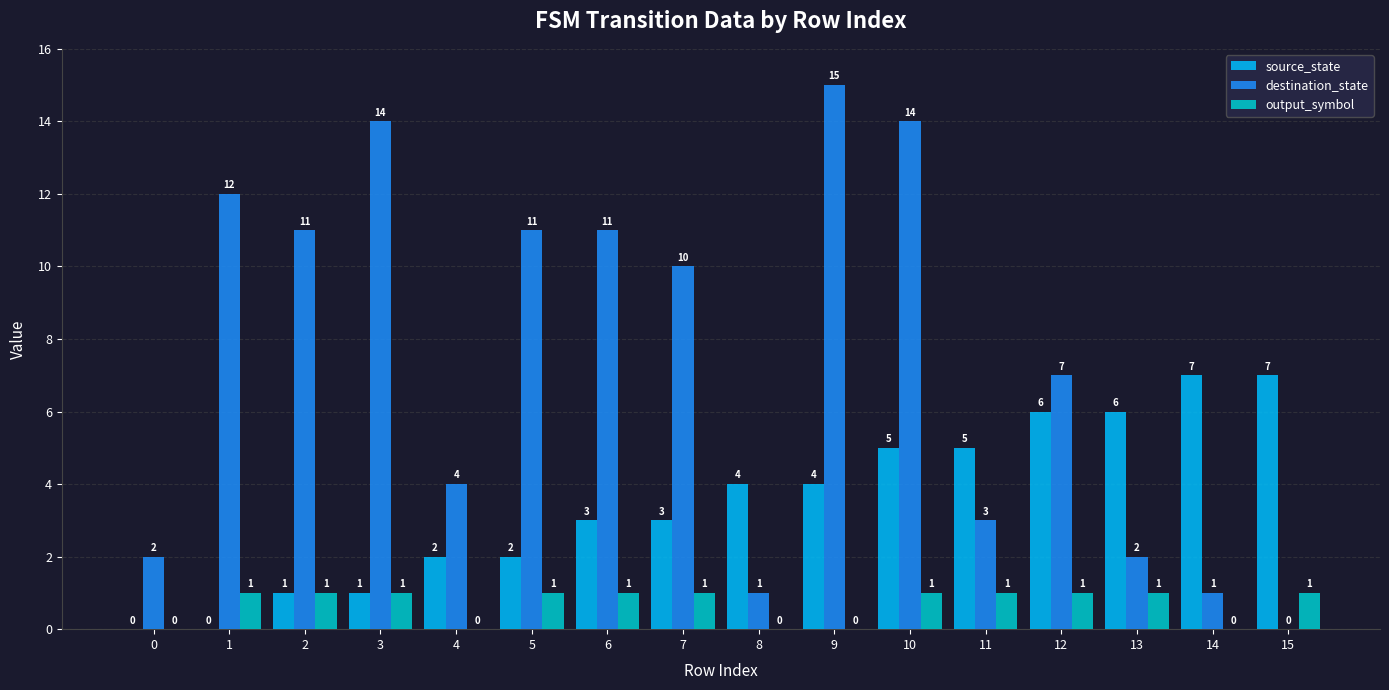

True or false: output_symbol has a value of -1 at 4.

False